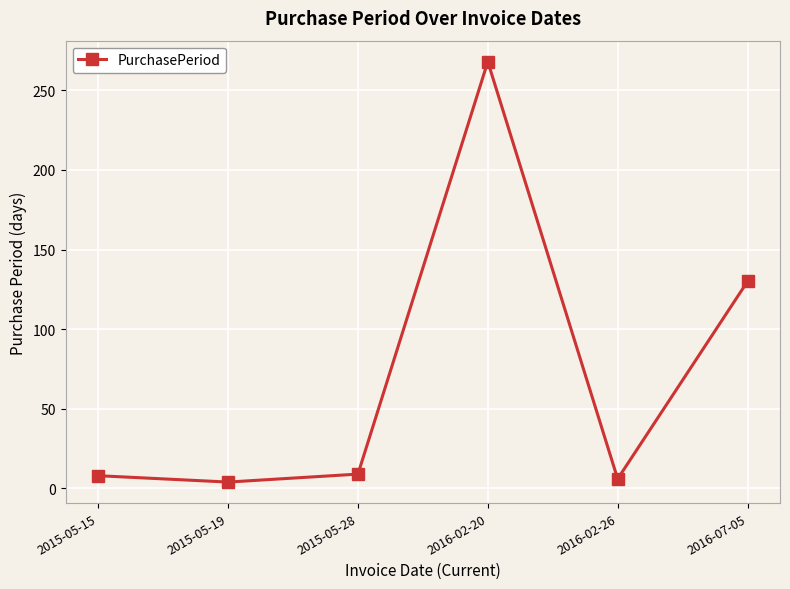

What is the sum of the values at 2016-02-20 and 2015-05-19?

272